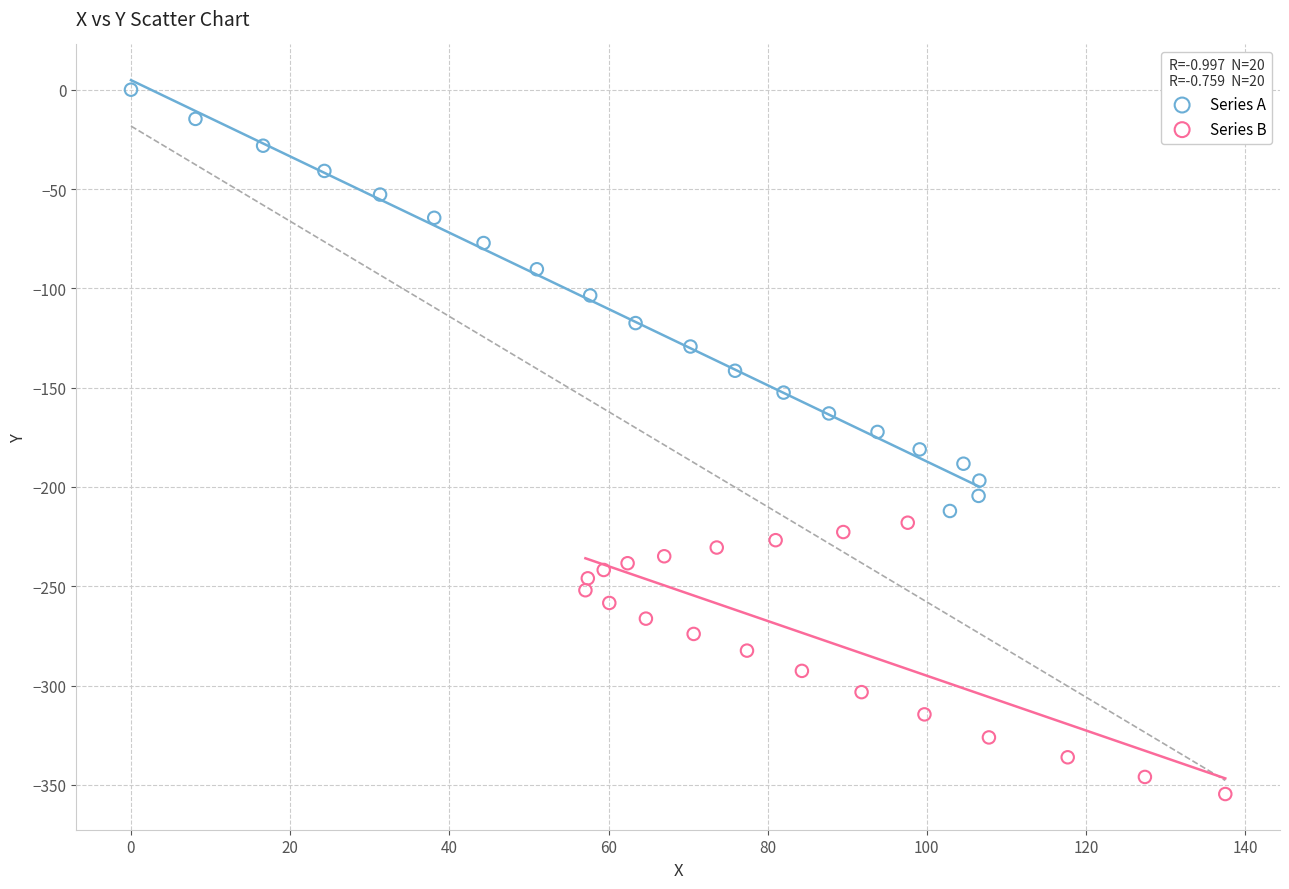

What are all the series names shown in the legend?

Series A, Series B